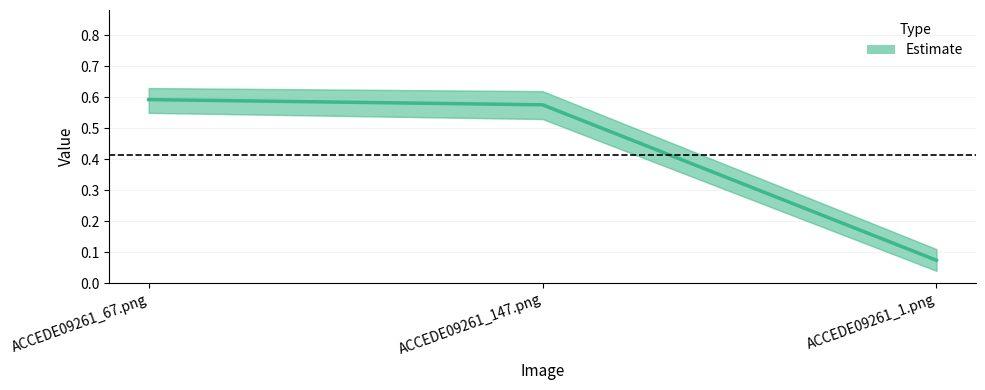

What is the change in value from ACCEDE09261_67.png to ACCEDE09261_1.png?

-0.5